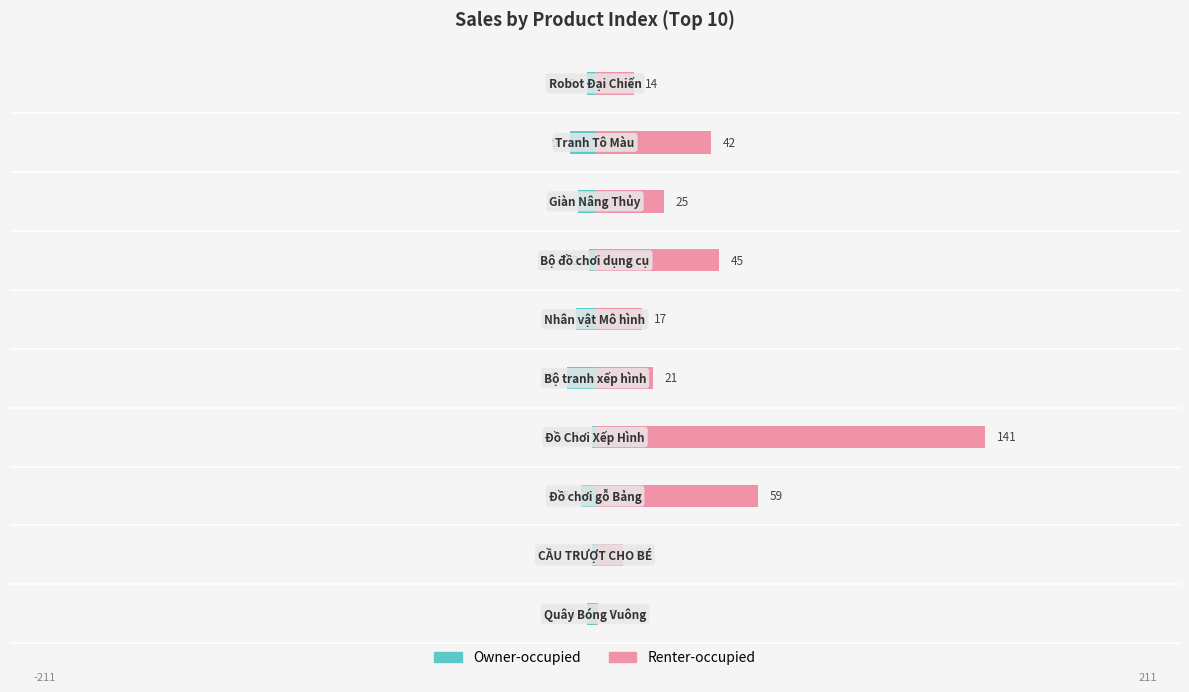

Reading left to right, list all the values displayed in this chart.

Owner-occupied: -3	-1	-5	-1	-10	-7	-2	-6	-9	-3
Renter-occupied: 1	10	59	141	21	17	45	25	42	14